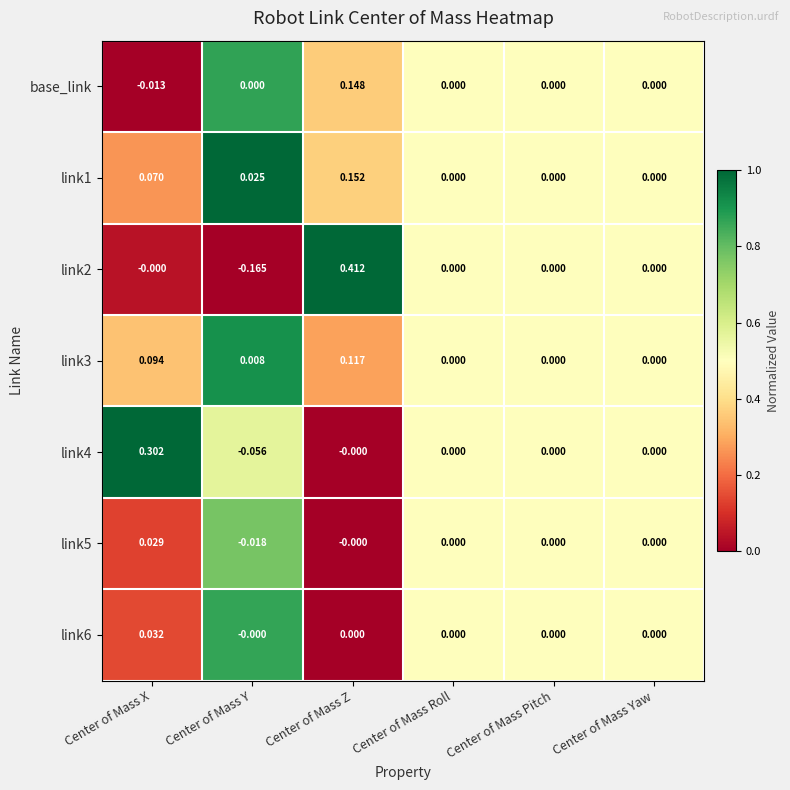

List the series in order of their peak value, highest first.

link2, link4, link1, base_link, link3, link6, link5